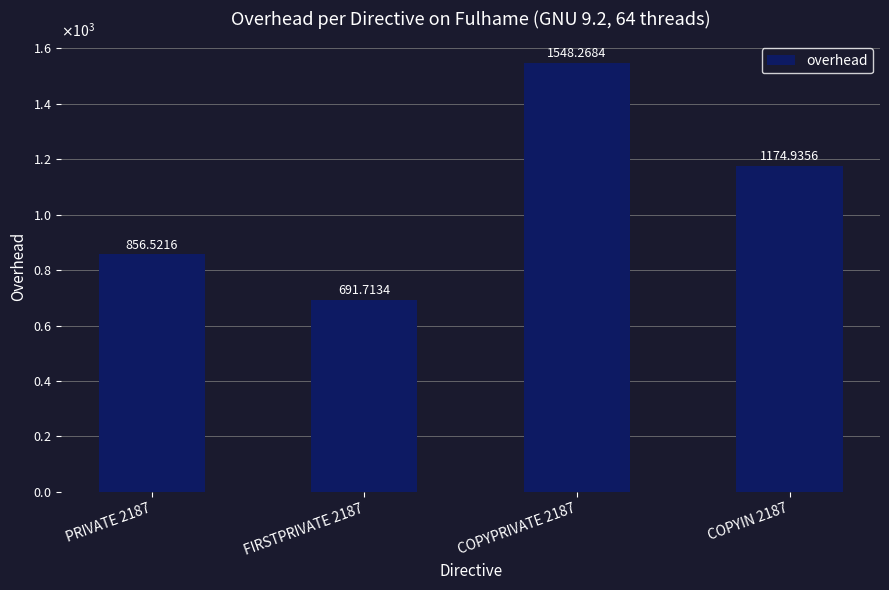

Are the bars horizontal?

No